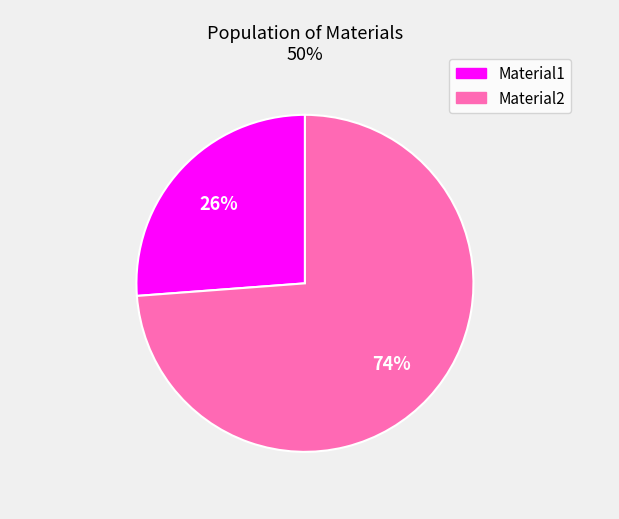

Does Material2 account for over 50% of the chart?

Yes